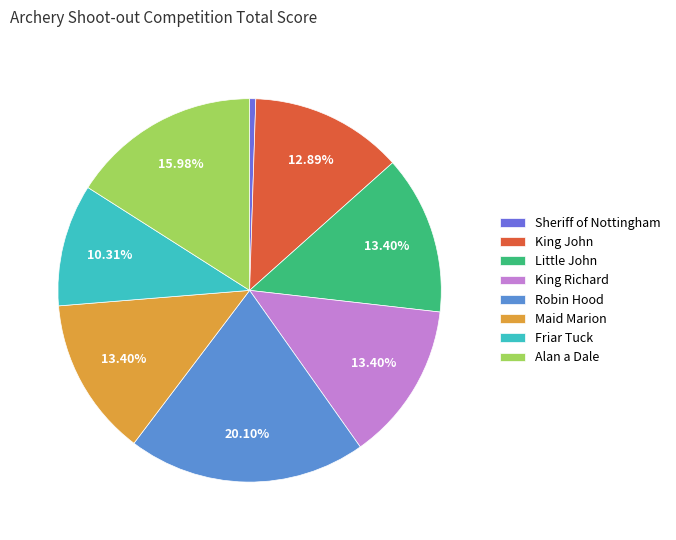

To the nearest percent, what is the combined percentage of King Richard and Alan a Dale?

29%